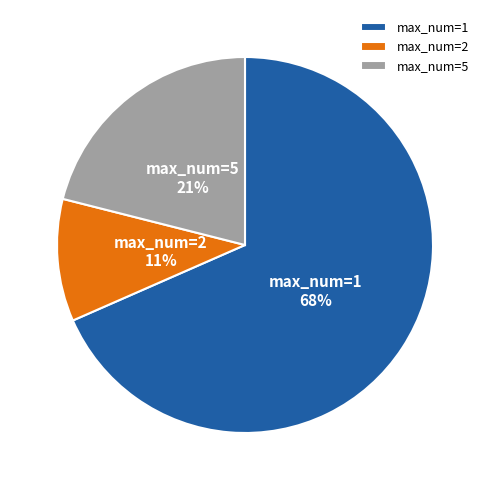

To the nearest percent, what portion does max_num=5 represent?

21%